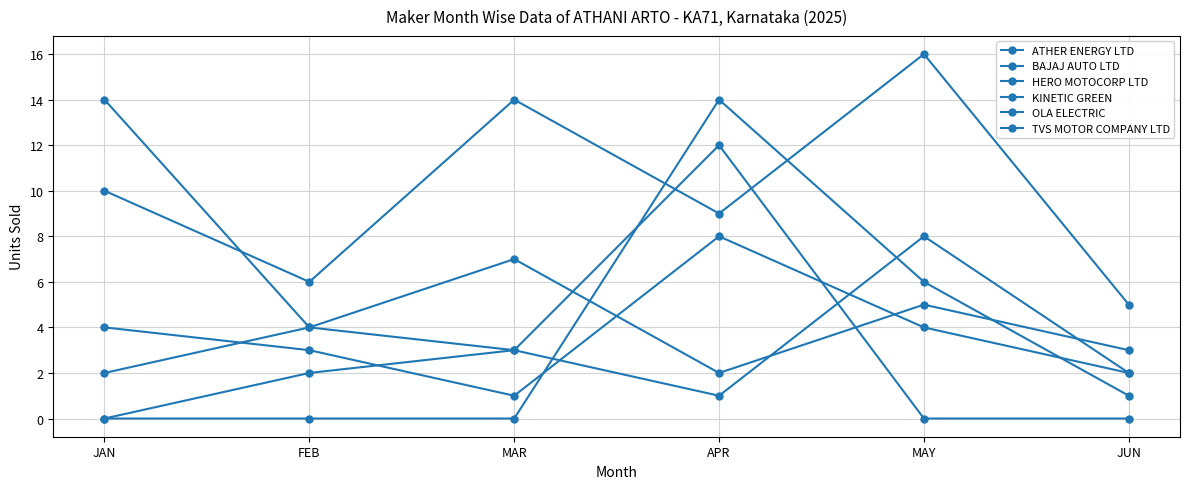

At which category is the sum across all series the highest?

APR